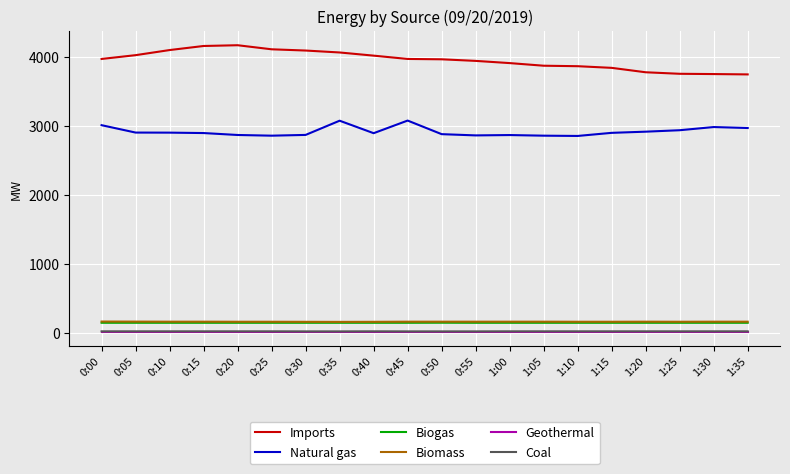

At how many categories does at least one series exceed 1282?

20